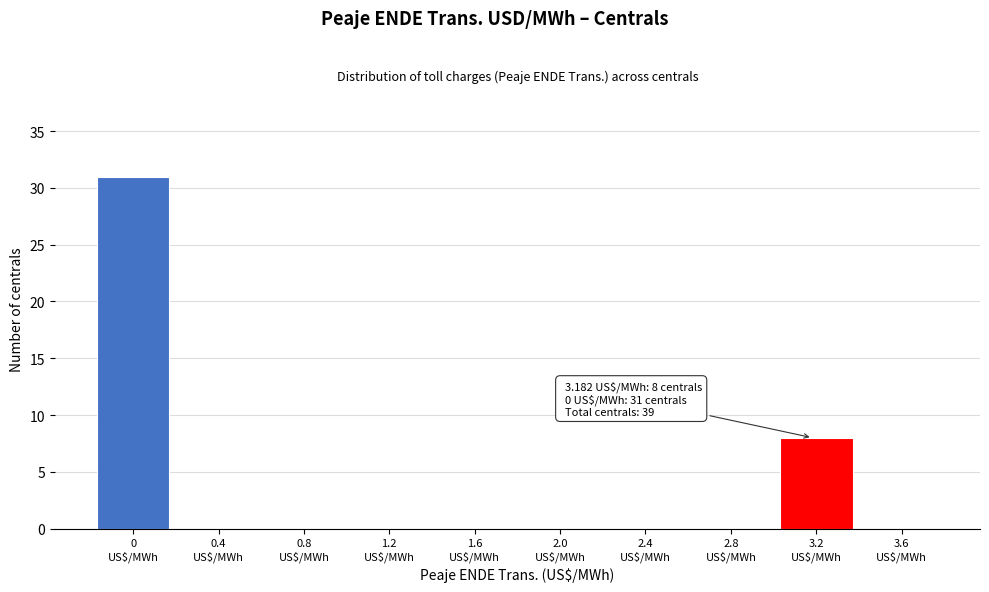

Over which range of the x-axis is the bar tallest?

-0.2 to 0.2